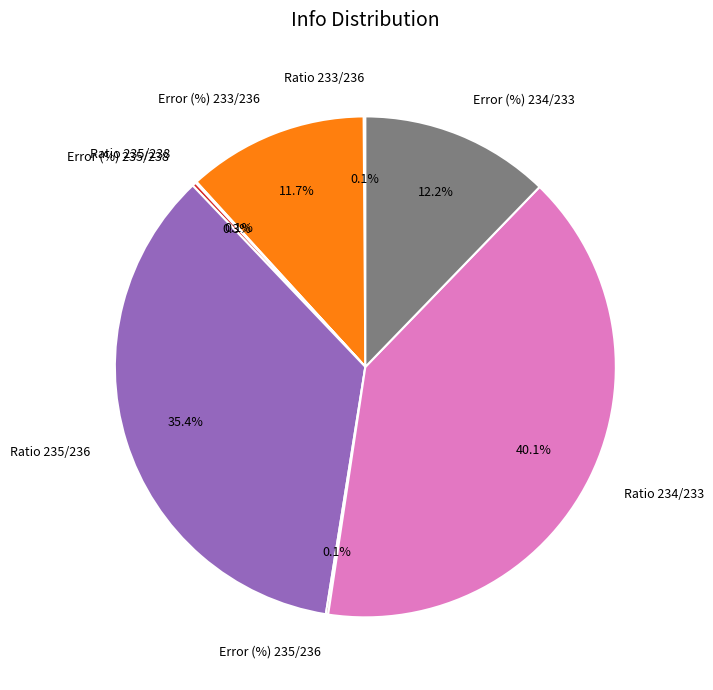

Combined, what portion of the pie is Ratio 235/236 and Error (%) 234/233?

47.6%